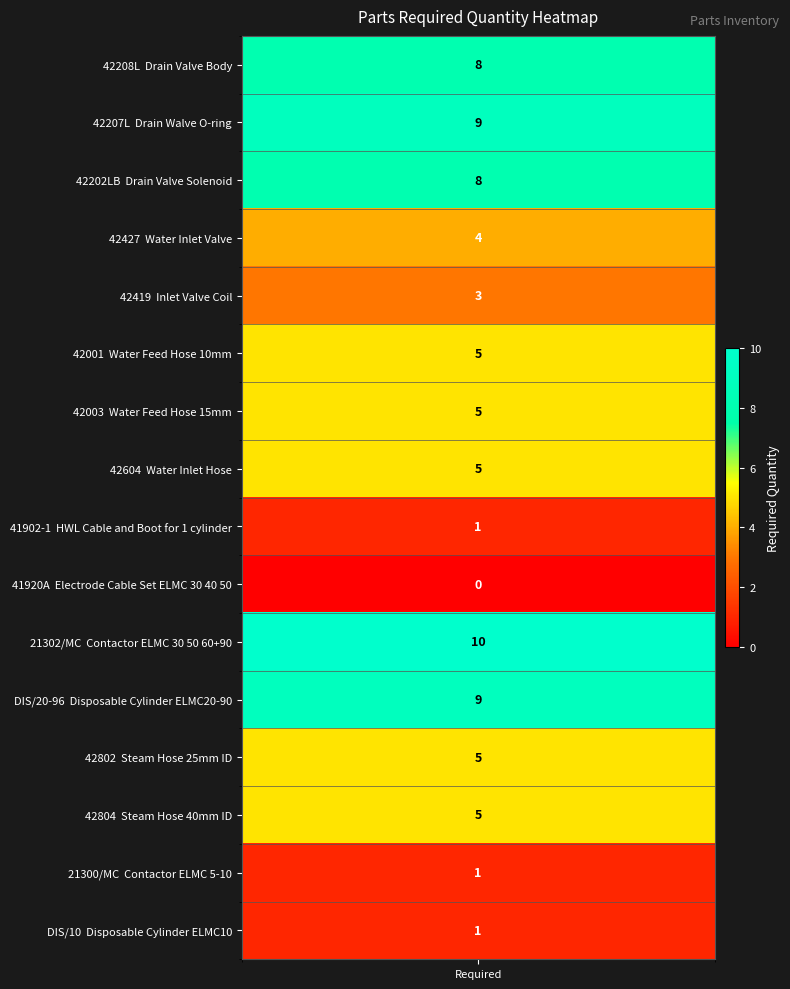

Reading right to left, list all the values displayed in this chart.

1	1	5	5	9	10	0	1	5	5	5	3	4	8	9	8